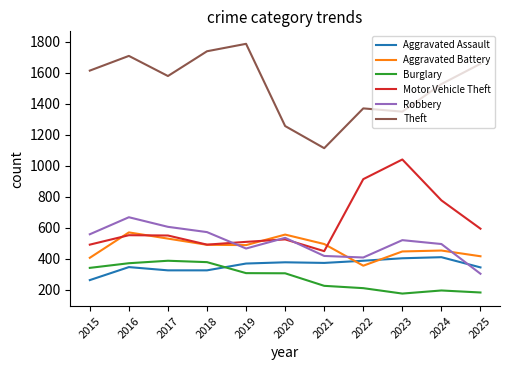

How many series are shown in this chart?

6